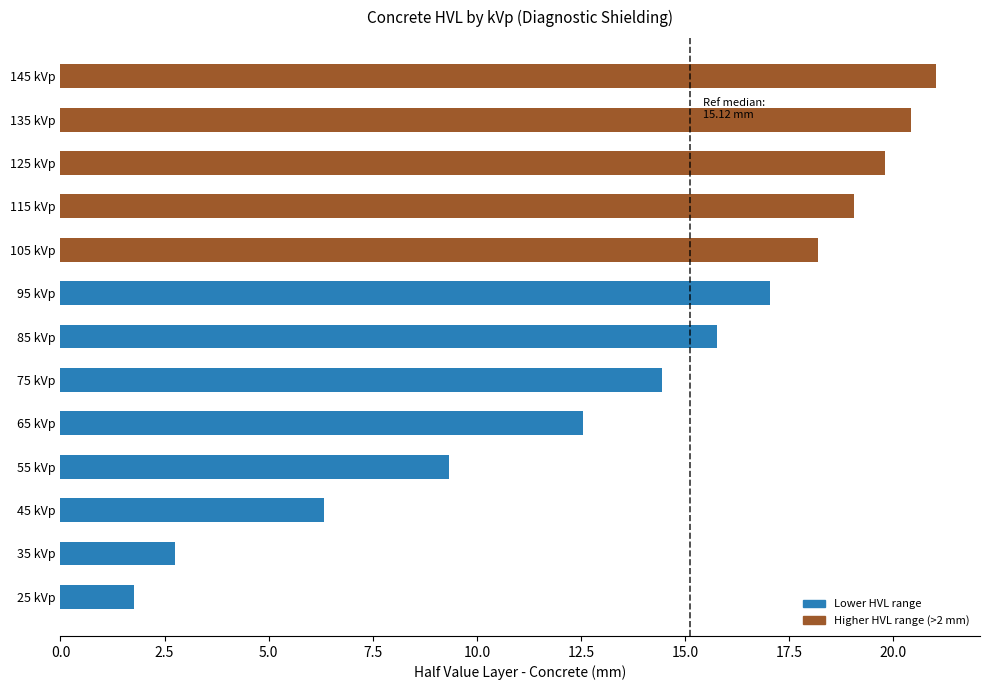

How many categories are shown in the chart?

13